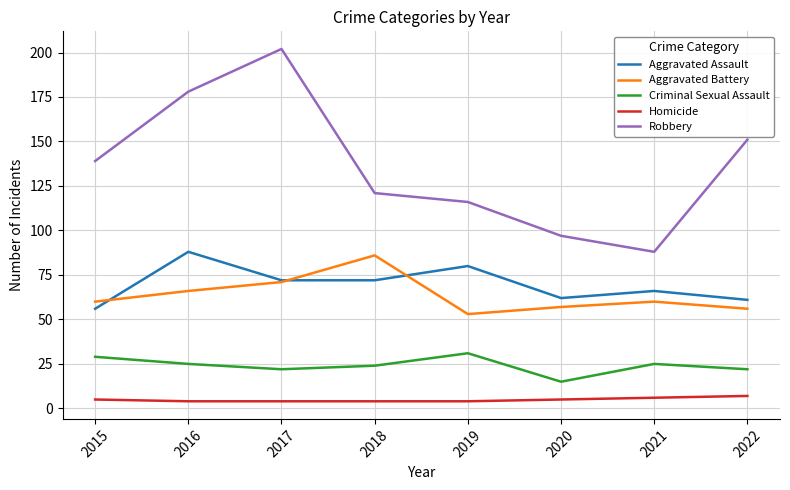

Rank the series by their maximum value, from highest to lowest.

Robbery, Aggravated Assault, Aggravated Battery, Criminal Sexual Assault, Homicide